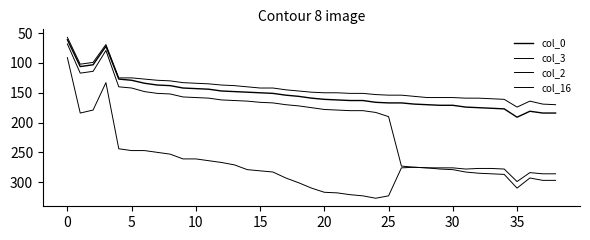

Is this an area chart (filled region under the line)?

No